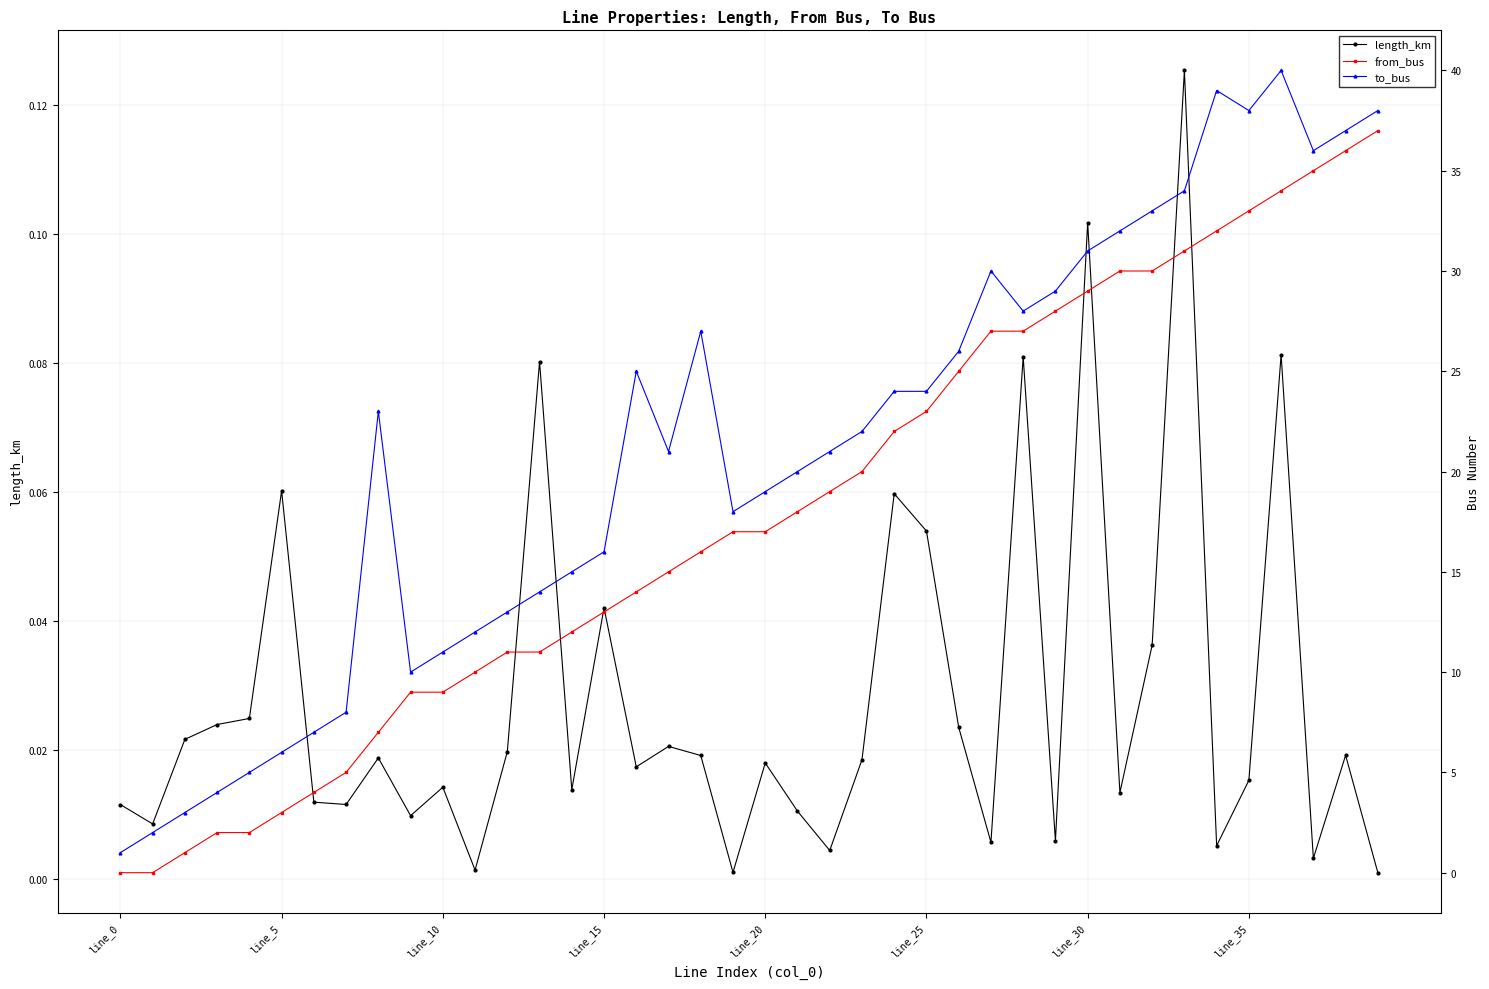

True or false: length_km has more than 2 interior local peaks.

True